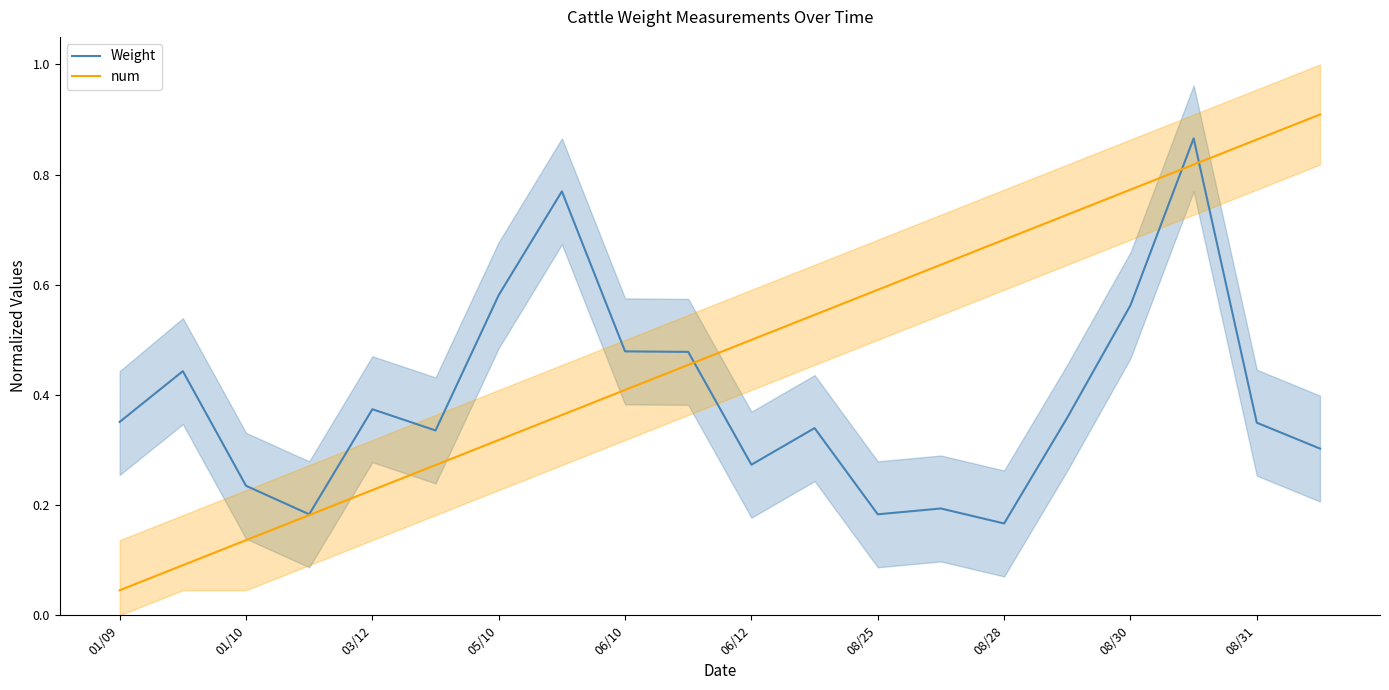

Is it true that num equals 0.9 at 19?

True